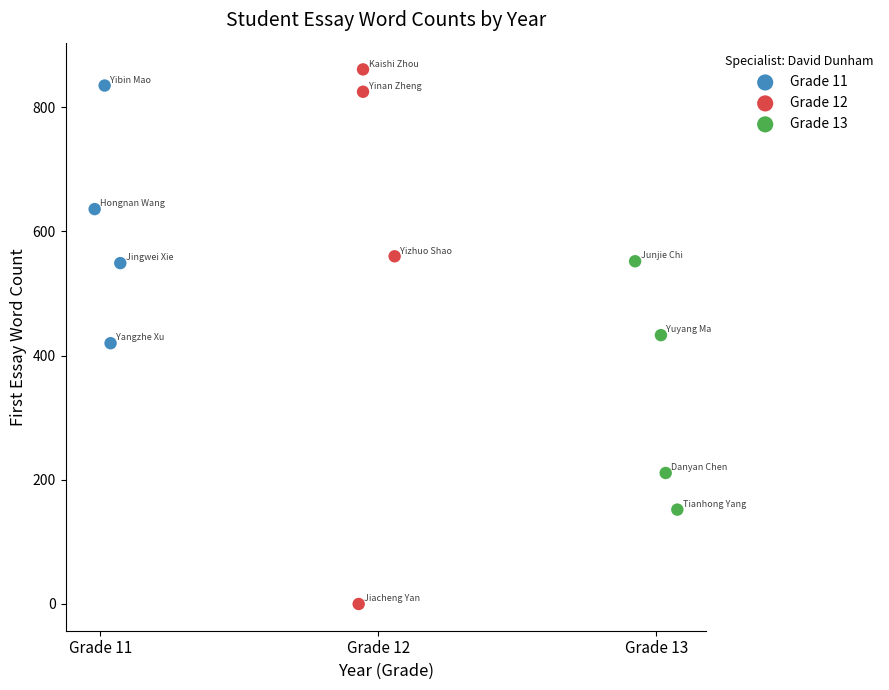

Which series contains the highest Y value?

Grade 12